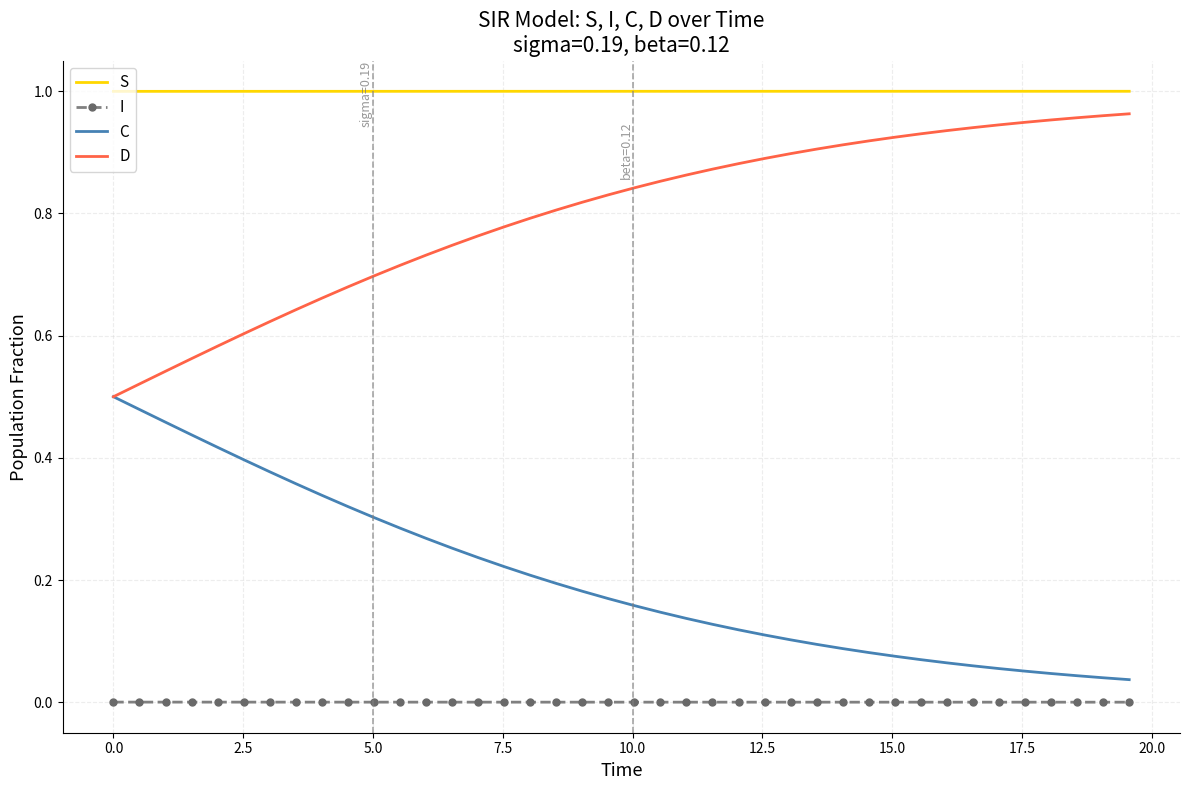

Rank the series by their average value, from highest to lowest.

S, D, C, I